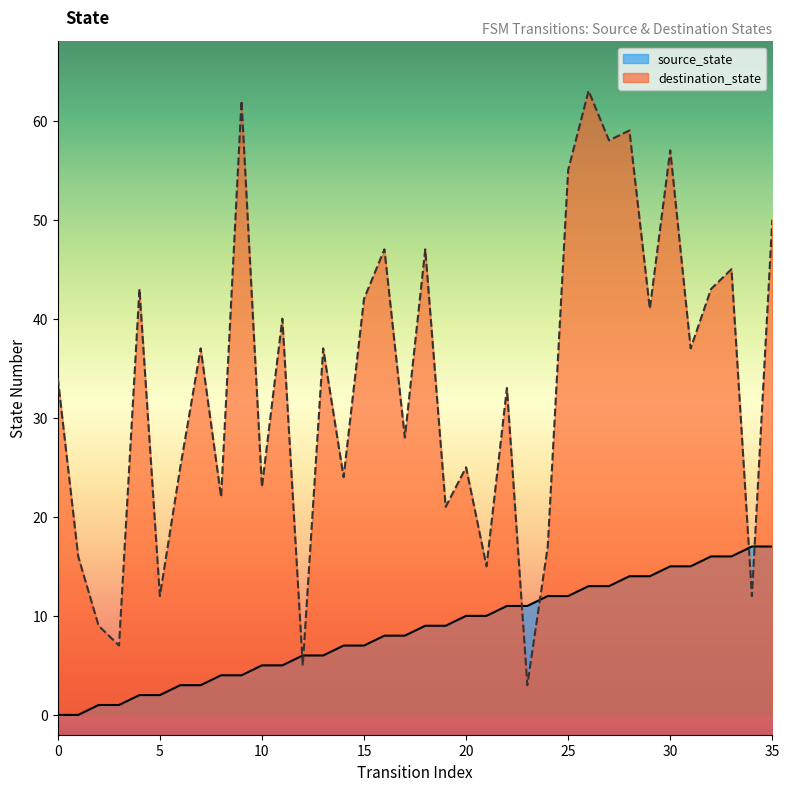

Which series has the widest spread of values?

destination_state